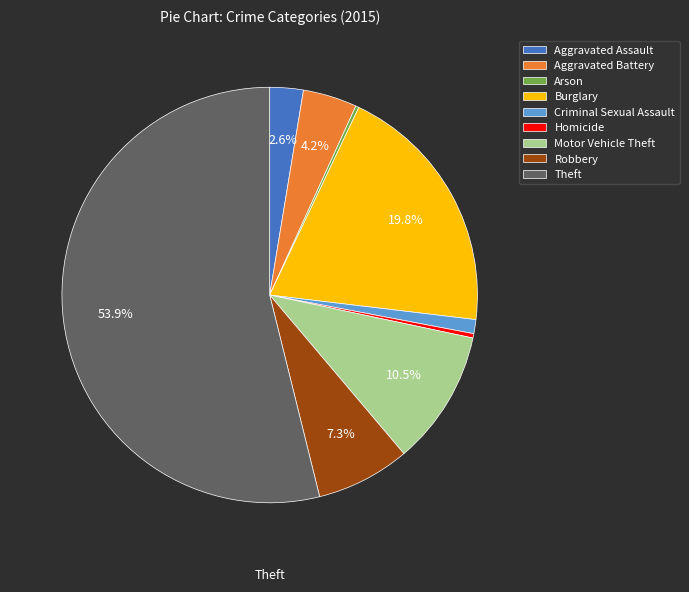

To the nearest percent, what is the difference between the Burglary and Aggravated Battery slice percentages?

16%